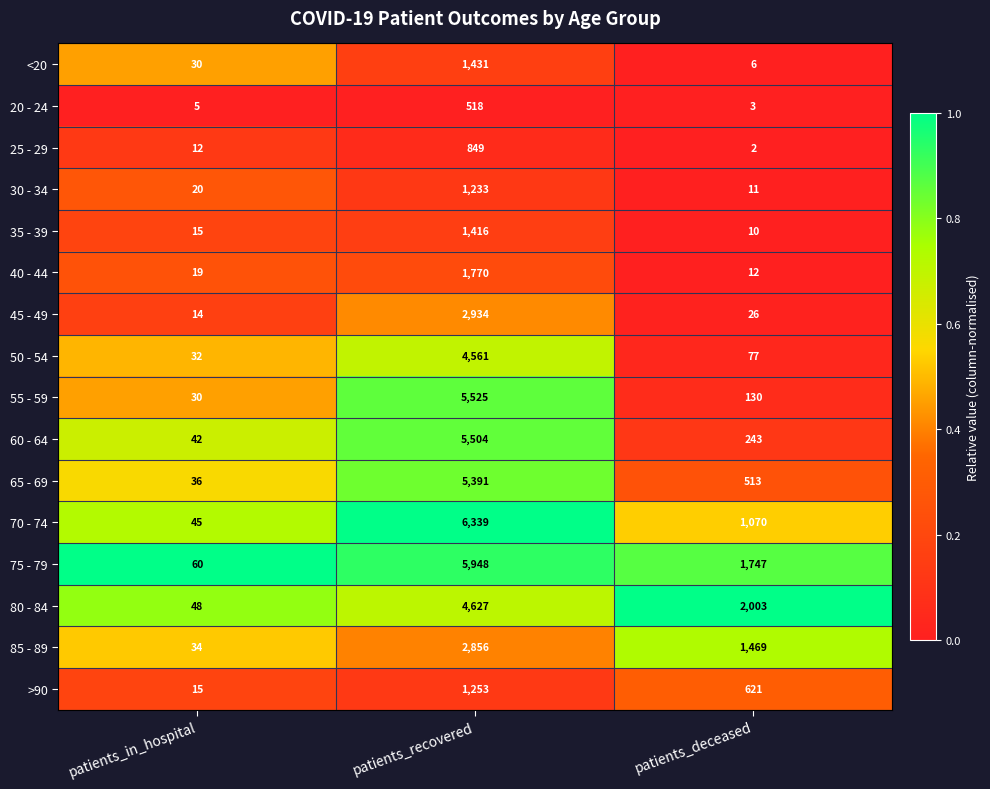

What is the difference between the maximum and minimum values in the 70 - 74 series?

6294